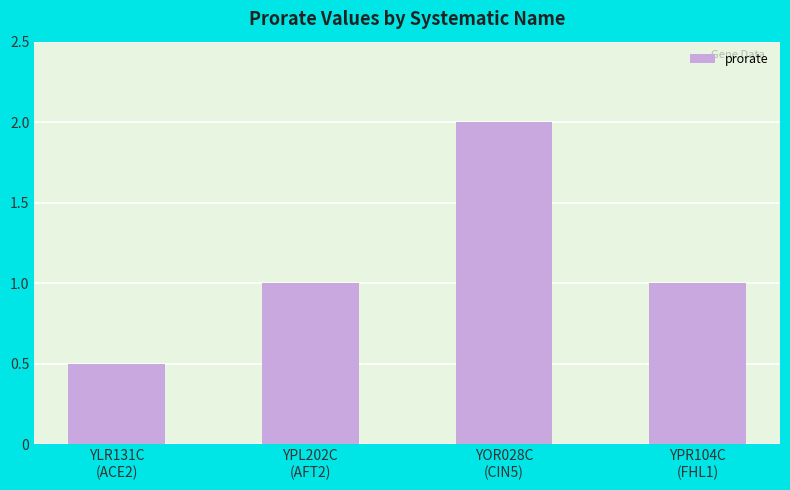

What is the difference between the values at YOR028C
(CIN5) and YPL202C
(AFT2)?

1.0